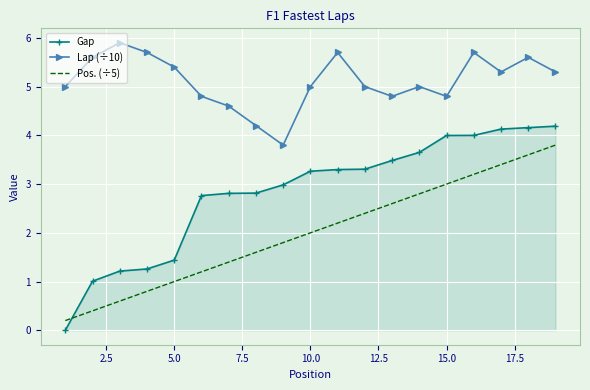

Which series has the largest total across all categories?

Lap (÷10)